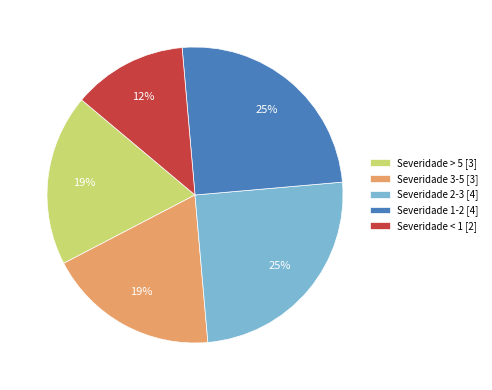

Combined, do Severidade 2-3 [4] and Severidade < 1 [2] account for over 50%?

No